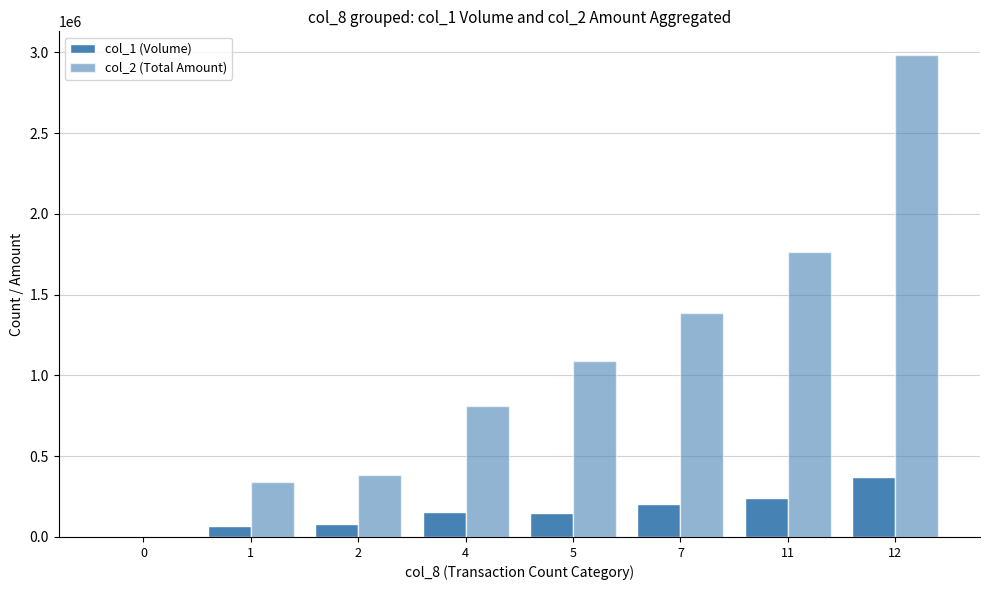

Reading left to right, what are all the values shown in this chart?

col_1 (Volume): 0=0	1=68000	2=80000	4=153000	5=148000	7=203000	11=244000	12=369000
col_2 (Total Amount): 0=0	1=340540	2=381250	4=811400	5=1089950	7=1387000	11=1763150	12=2981850